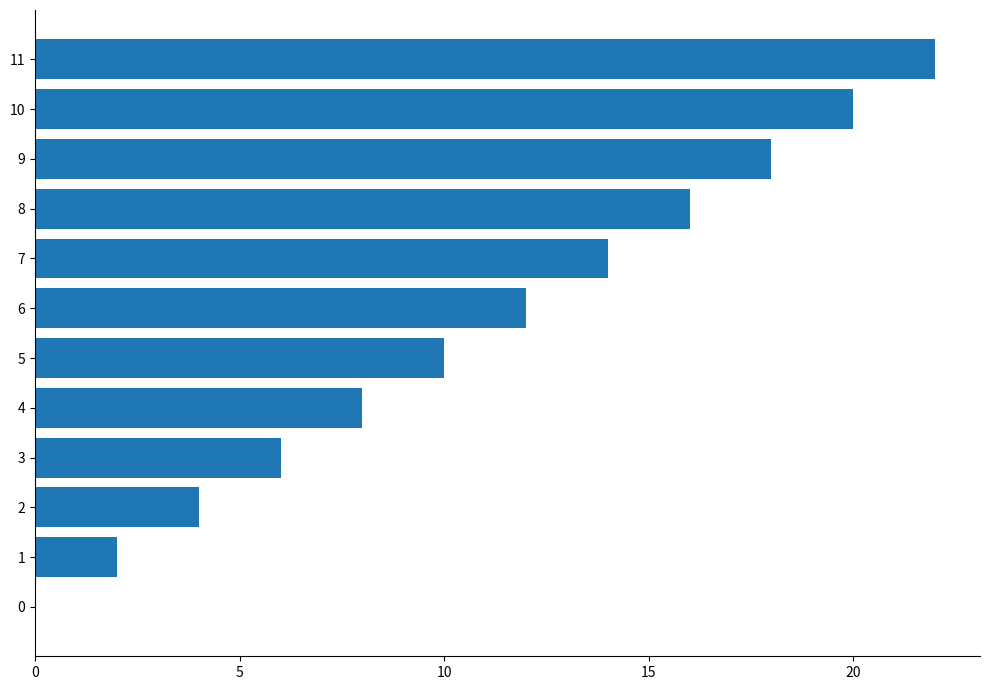

Is it true that the value at 2 is 4?

True